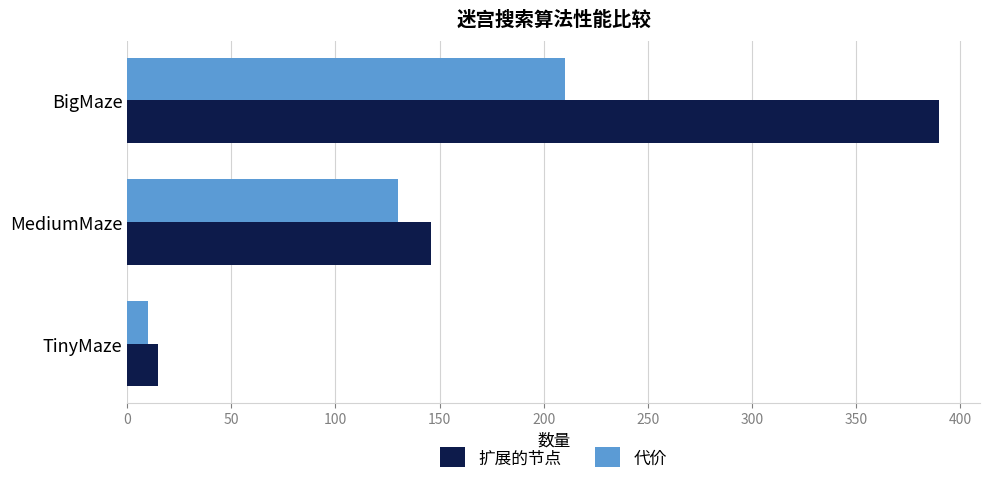

How many data points in 扩展的节点 are less than 146?

1